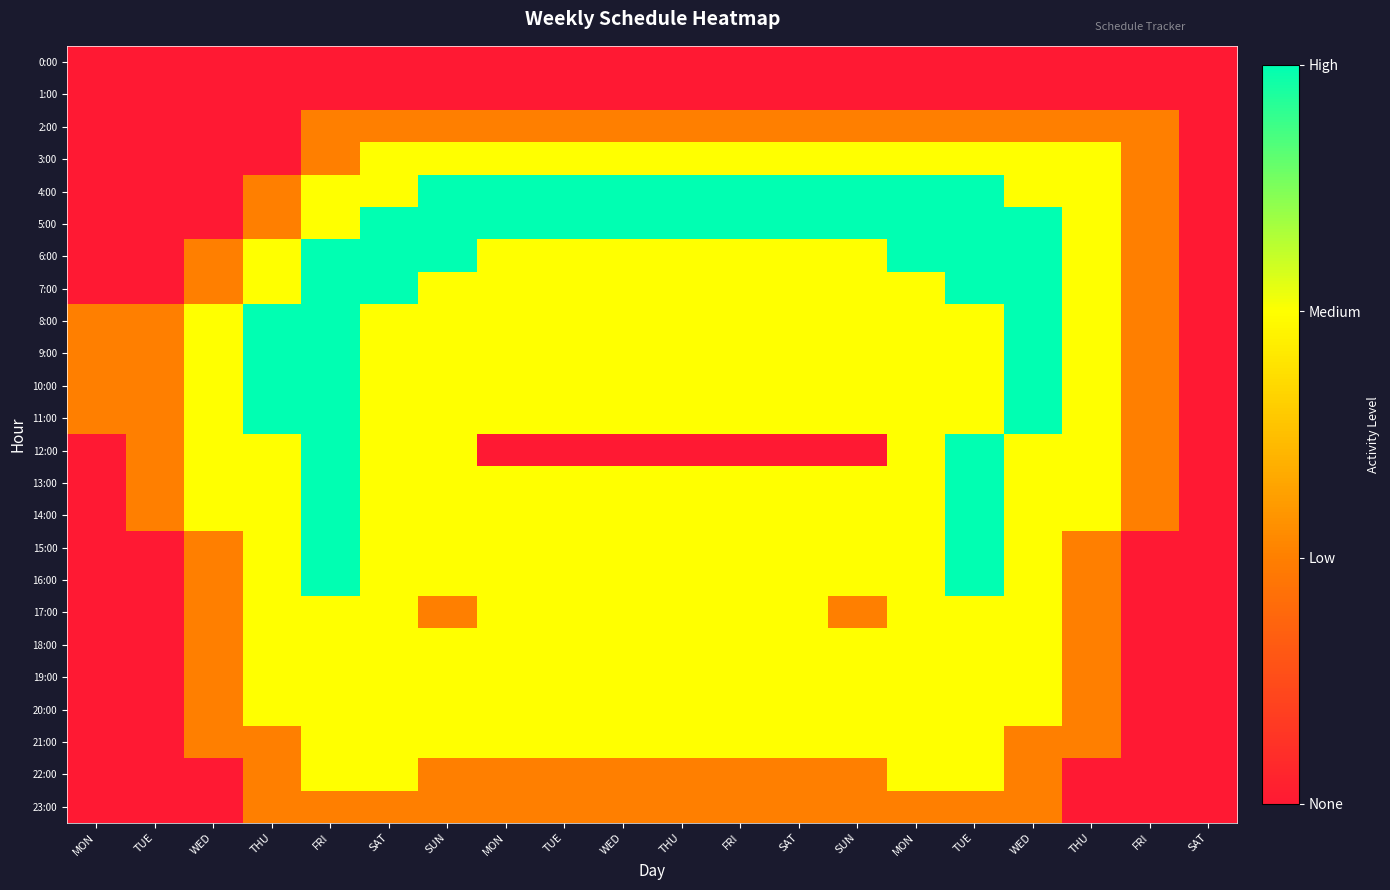

Reading left to right, what are all the values shown in this chart?

0:00: MON=0	TUE=0	WED=0	THU=0	FRI=0	SAT=0	SUN=0	MON=0	TUE=0	WED=0	THU=0	FRI=0	SAT=0	SUN=0	MON=0	TUE=0	WED=0	THU=0	FRI=0	SAT=0
1:00: MON=0	TUE=0	WED=0	THU=0	FRI=0	SAT=0	SUN=0	MON=0	TUE=0	WED=0	THU=0	FRI=0	SAT=0	SUN=0	MON=0	TUE=0	WED=0	THU=0	FRI=0	SAT=0
2:00: MON=0	TUE=0	WED=0	THU=0	FRI=1	SAT=1	SUN=1	MON=1	TUE=1	WED=1	THU=1	FRI=1	SAT=1	SUN=1	MON=1	TUE=1	WED=1	THU=1	FRI=1	SAT=0
3:00: MON=0	TUE=0	WED=0	THU=0	FRI=1	SAT=2	SUN=2	MON=2	TUE=2	WED=2	THU=2	FRI=2	SAT=2	SUN=2	MON=2	TUE=2	WED=2	THU=2	FRI=1	SAT=0
4:00: MON=0	TUE=0	WED=0	THU=1	FRI=2	SAT=2	SUN=3	MON=3	TUE=3	WED=3	THU=3	FRI=3	SAT=3	SUN=3	MON=3	TUE=3	WED=2	THU=2	FRI=1	SAT=0
5:00: MON=0	TUE=0	WED=0	THU=1	FRI=2	SAT=3	SUN=3	MON=3	TUE=3	WED=3	THU=3	FRI=3	SAT=3	SUN=3	MON=3	TUE=3	WED=3	THU=2	FRI=1	SAT=0
6:00: MON=0	TUE=0	WED=1	THU=2	FRI=3	SAT=3	SUN=3	MON=2	TUE=2	WED=2	THU=2	FRI=2	SAT=2	SUN=2	MON=3	TUE=3	WED=3	THU=2	FRI=1	SAT=0
7:00: MON=0	TUE=0	WED=1	THU=2	FRI=3	SAT=3	SUN=2	MON=2	TUE=2	WED=2	THU=2	FRI=2	SAT=2	SUN=2	MON=2	TUE=3	WED=3	THU=2	FRI=1	SAT=0
8:00: MON=1	TUE=1	WED=2	THU=3	FRI=3	SAT=2	SUN=2	MON=2	TUE=2	WED=2	THU=2	FRI=2	SAT=2	SUN=2	MON=2	TUE=2	WED=3	THU=2	FRI=1	SAT=0
9:00: MON=1	TUE=1	WED=2	THU=3	FRI=3	SAT=2	SUN=2	MON=2	TUE=2	WED=2	THU=2	FRI=2	SAT=2	SUN=2	MON=2	TUE=2	WED=3	THU=2	FRI=1	SAT=0
10:00: MON=1	TUE=1	WED=2	THU=3	FRI=3	SAT=2	SUN=2	MON=2	TUE=2	WED=2	THU=2	FRI=2	SAT=2	SUN=2	MON=2	TUE=2	WED=3	THU=2	FRI=1	SAT=0
11:00: MON=1	TUE=1	WED=2	THU=3	FRI=3	SAT=2	SUN=2	MON=2	TUE=2	WED=2	THU=2	FRI=2	SAT=2	SUN=2	MON=2	TUE=2	WED=3	THU=2	FRI=1	SAT=0
12:00: MON=0	TUE=1	WED=2	THU=2	FRI=3	SAT=2	SUN=2	MON=0	TUE=0	WED=0	THU=0	FRI=0	SAT=0	SUN=0	MON=2	TUE=3	WED=2	THU=2	FRI=1	SAT=0
13:00: MON=0	TUE=1	WED=2	THU=2	FRI=3	SAT=2	SUN=2	MON=2	TUE=2	WED=2	THU=2	FRI=2	SAT=2	SUN=2	MON=2	TUE=3	WED=2	THU=2	FRI=1	SAT=0
14:00: MON=0	TUE=1	WED=2	THU=2	FRI=3	SAT=2	SUN=2	MON=2	TUE=2	WED=2	THU=2	FRI=2	SAT=2	SUN=2	MON=2	TUE=3	WED=2	THU=2	FRI=1	SAT=0
15:00: MON=0	TUE=0	WED=1	THU=2	FRI=3	SAT=2	SUN=2	MON=2	TUE=2	WED=2	THU=2	FRI=2	SAT=2	SUN=2	MON=2	TUE=3	WED=2	THU=1	FRI=0	SAT=0
16:00: MON=0	TUE=0	WED=1	THU=2	FRI=3	SAT=2	SUN=2	MON=2	TUE=2	WED=2	THU=2	FRI=2	SAT=2	SUN=2	MON=2	TUE=3	WED=2	THU=1	FRI=0	SAT=0
17:00: MON=0	TUE=0	WED=1	THU=2	FRI=2	SAT=2	SUN=1	MON=2	TUE=2	WED=2	THU=2	FRI=2	SAT=2	SUN=1	MON=2	TUE=2	WED=2	THU=1	FRI=0	SAT=0
18:00: MON=0	TUE=0	WED=1	THU=2	FRI=2	SAT=2	SUN=2	MON=2	TUE=2	WED=2	THU=2	FRI=2	SAT=2	SUN=2	MON=2	TUE=2	WED=2	THU=1	FRI=0	SAT=0
19:00: MON=0	TUE=0	WED=1	THU=2	FRI=2	SAT=2	SUN=2	MON=2	TUE=2	WED=2	THU=2	FRI=2	SAT=2	SUN=2	MON=2	TUE=2	WED=2	THU=1	FRI=0	SAT=0
20:00: MON=0	TUE=0	WED=1	THU=2	FRI=2	SAT=2	SUN=2	MON=2	TUE=2	WED=2	THU=2	FRI=2	SAT=2	SUN=2	MON=2	TUE=2	WED=2	THU=1	FRI=0	SAT=0
21:00: MON=0	TUE=0	WED=1	THU=1	FRI=2	SAT=2	SUN=2	MON=2	TUE=2	WED=2	THU=2	FRI=2	SAT=2	SUN=2	MON=2	TUE=2	WED=1	THU=1	FRI=0	SAT=0
22:00: MON=0	TUE=0	WED=0	THU=1	FRI=2	SAT=2	SUN=1	MON=1	TUE=1	WED=1	THU=1	FRI=1	SAT=1	SUN=1	MON=2	TUE=2	WED=1	THU=0	FRI=0	SAT=0
23:00: MON=0	TUE=0	WED=0	THU=1	FRI=1	SAT=1	SUN=1	MON=1	TUE=1	WED=1	THU=1	FRI=1	SAT=1	SUN=1	MON=1	TUE=1	WED=1	THU=0	FRI=0	SAT=0